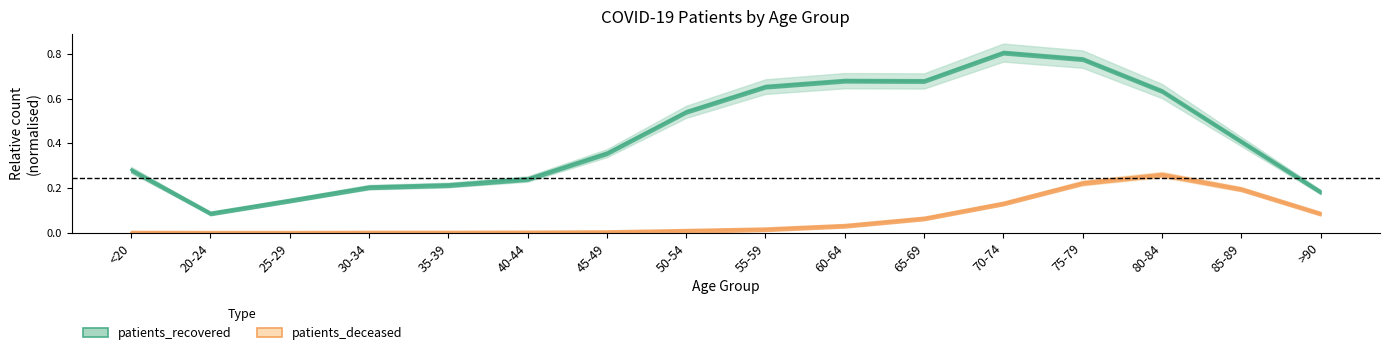

How many distinct data groups are displayed?

2